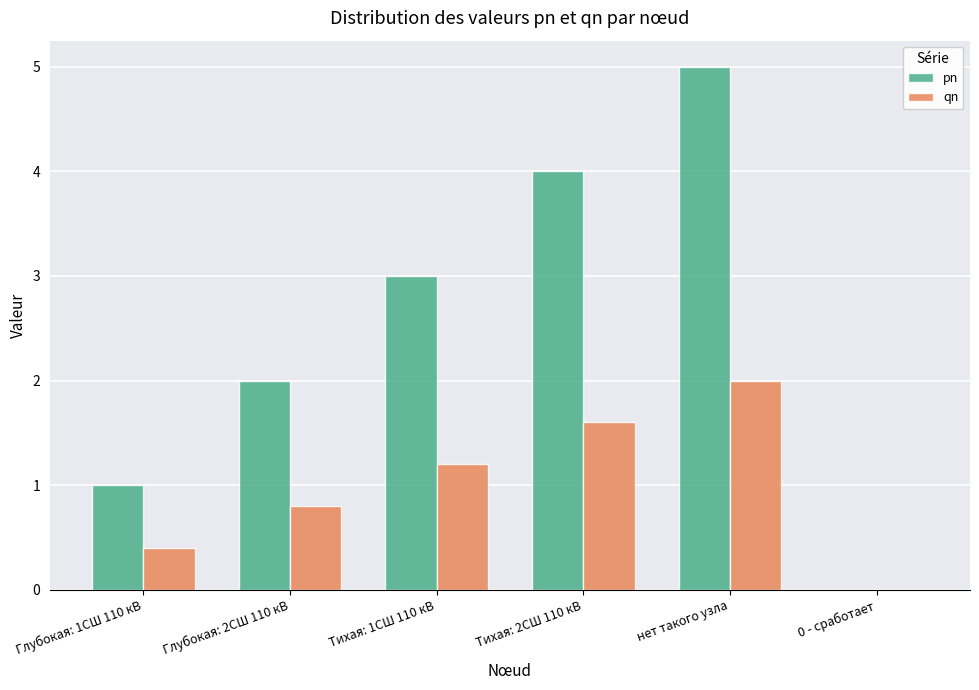

Which series has the widest spread of values?

pn